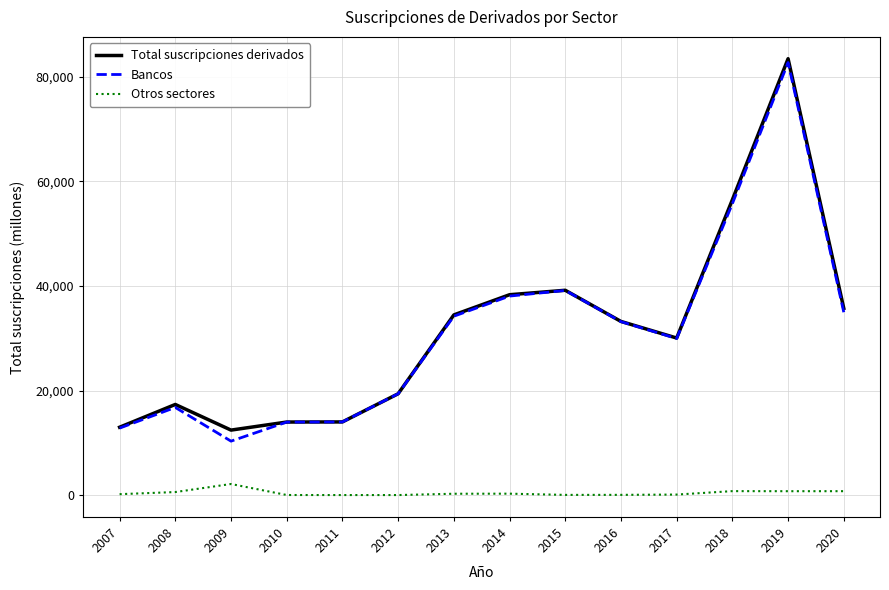

What is the difference between the highest and lowest values at 2009?

10312